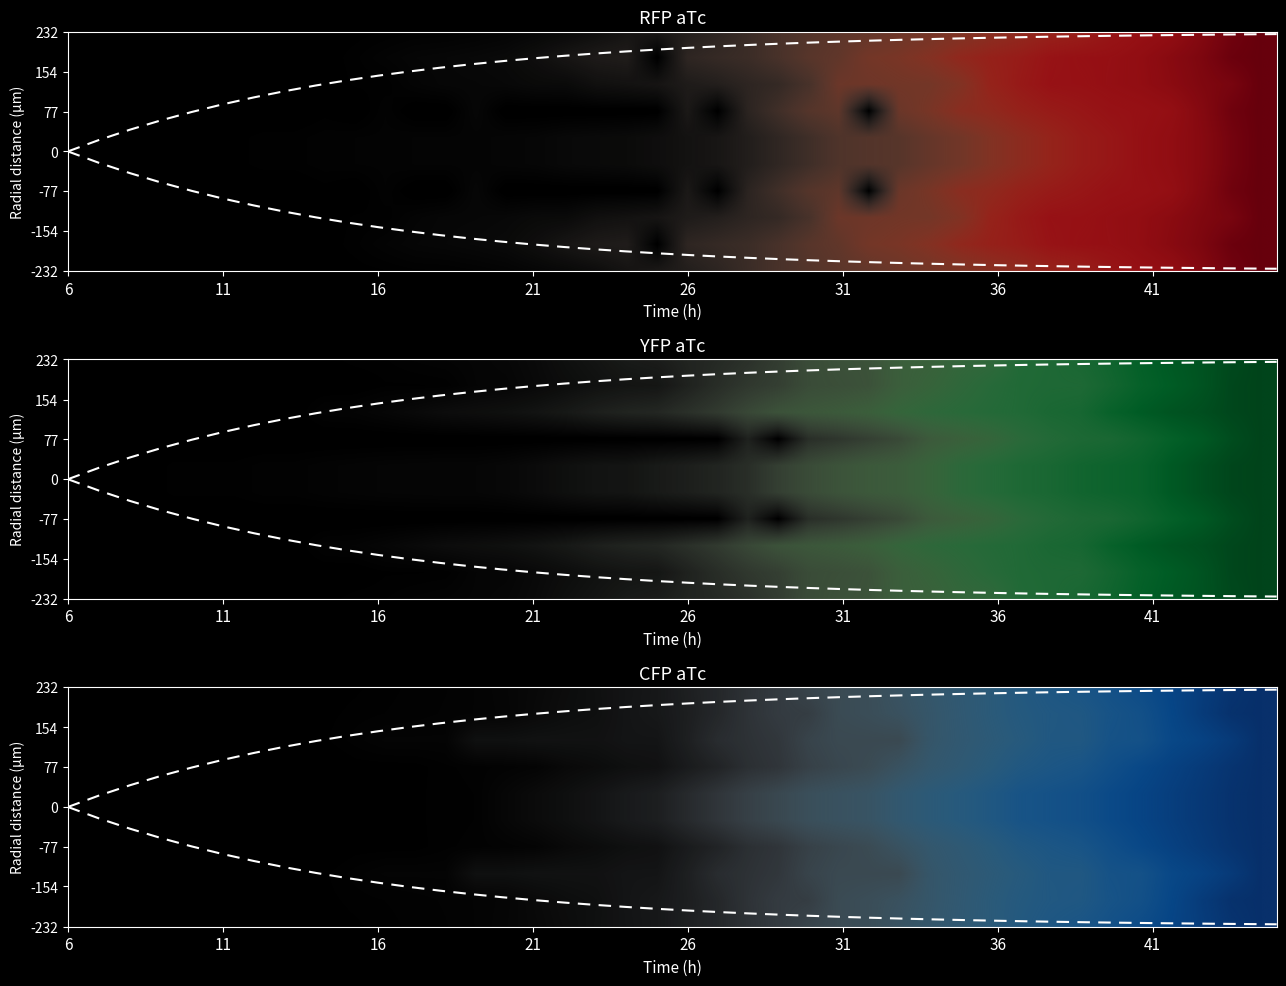

Which label corresponds to the smallest value in the chart?

39